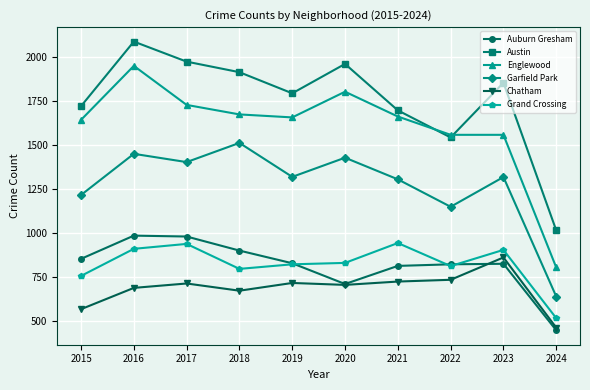

At which label does Austin first exceed 1852?

2016